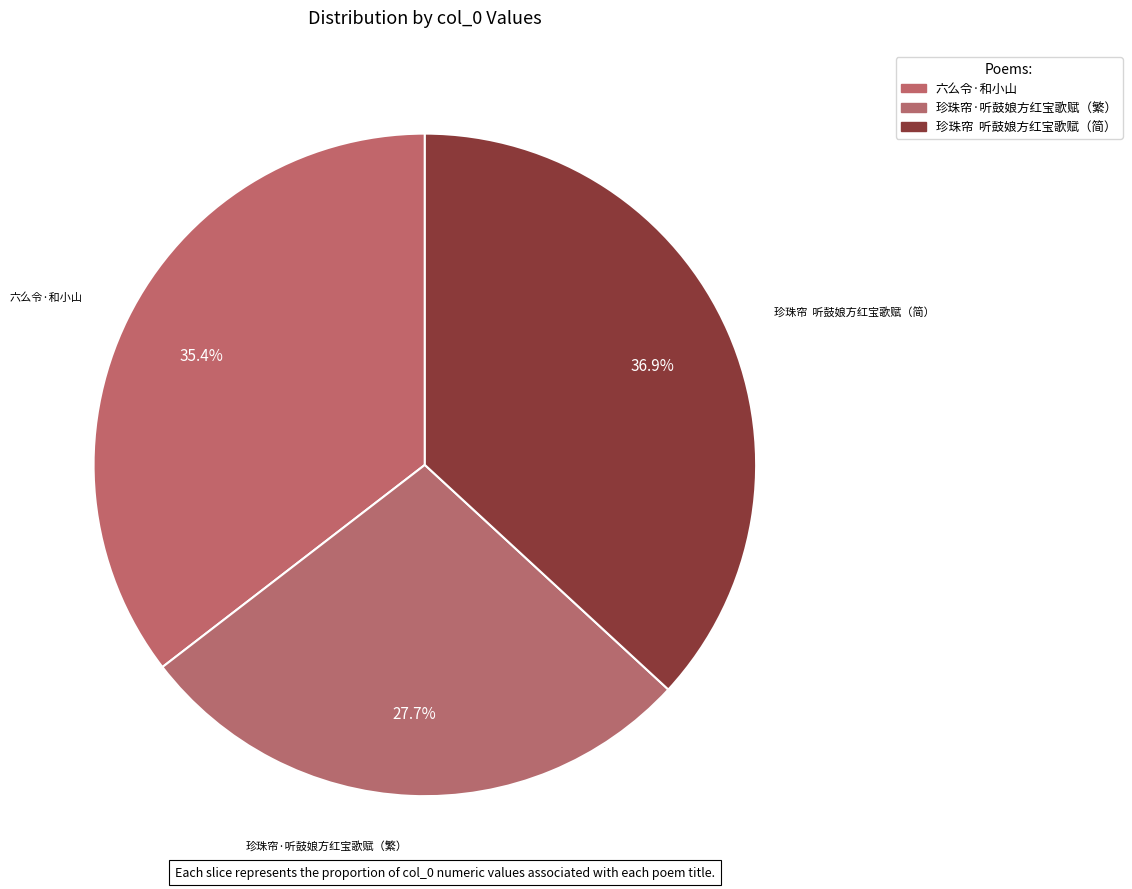

How many segments does this pie chart have?

3